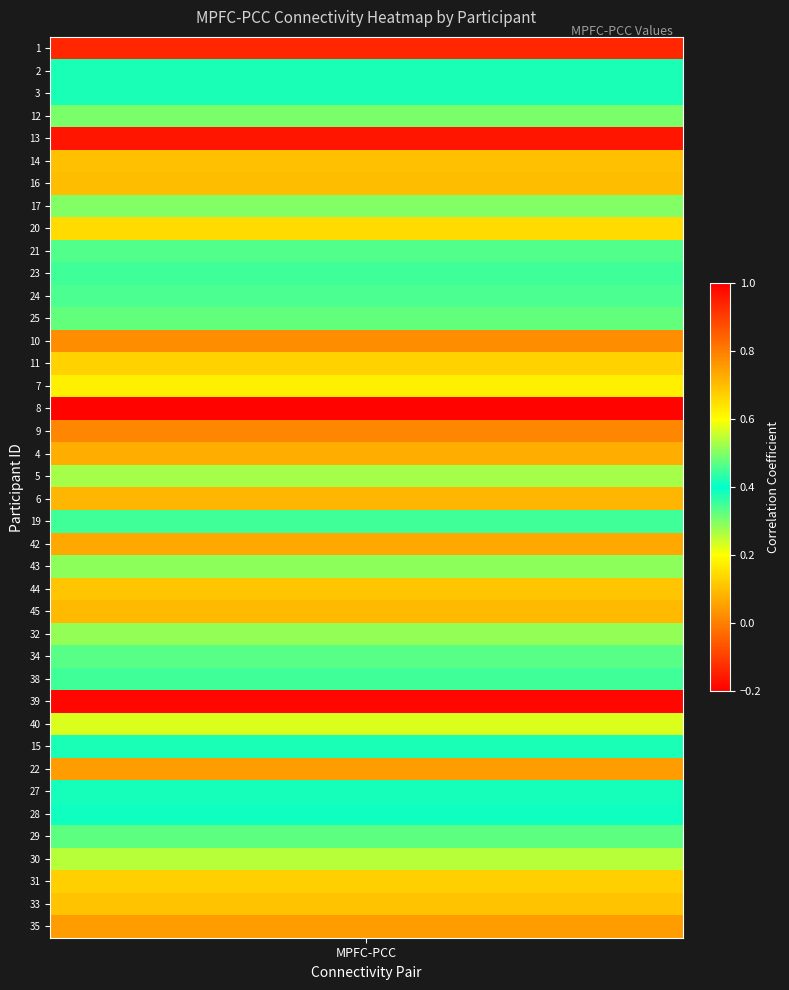

What is the difference between the maximum and minimum values?

1.1